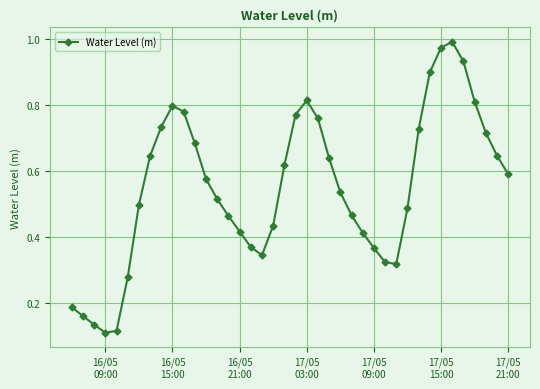

How many points are higher than both their immediate neighbors (excluding endpoints)?

3